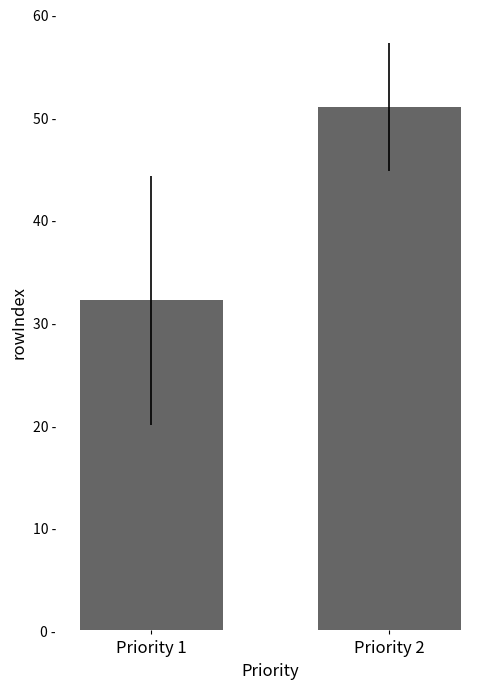

The chart shows a value of 16.9 at Priority 1. True or false?

False